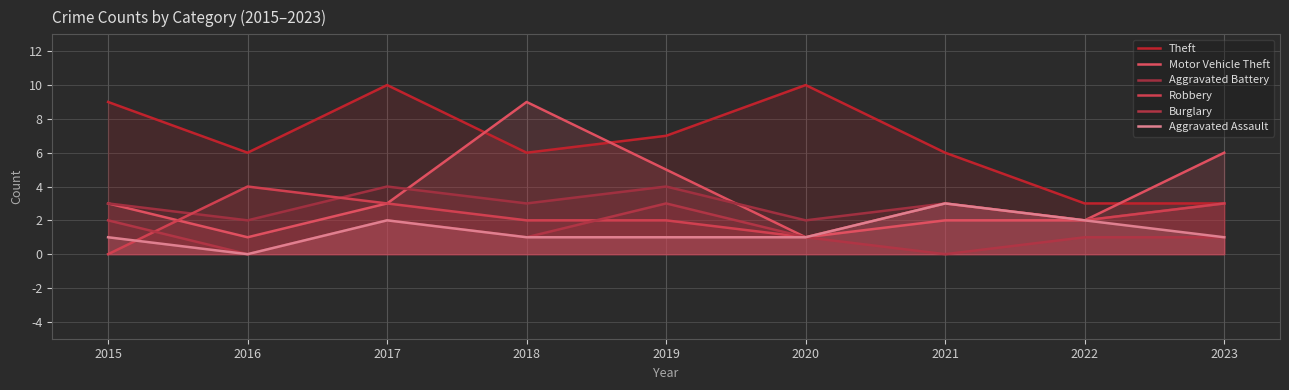

How many interior local valleys does the Motor Vehicle Theft series have?

2